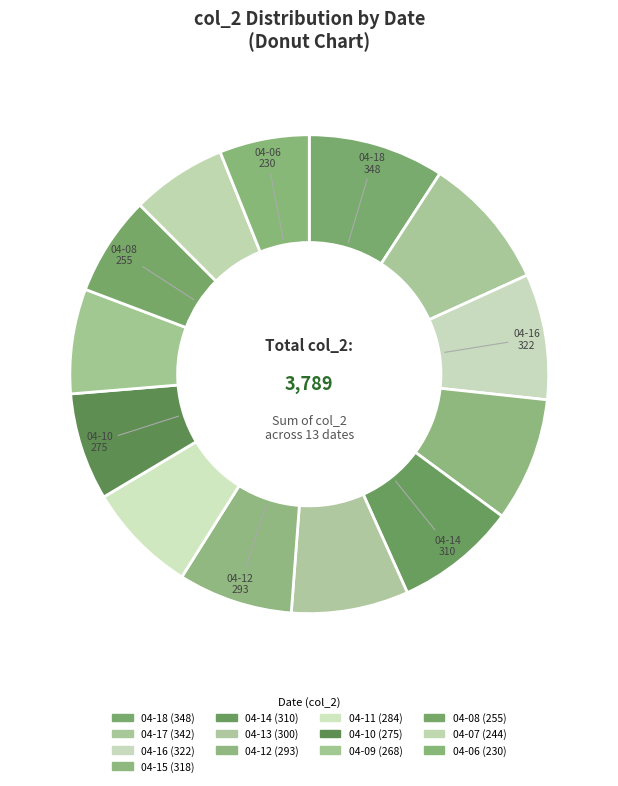

Count the number of slices in the pie.

13